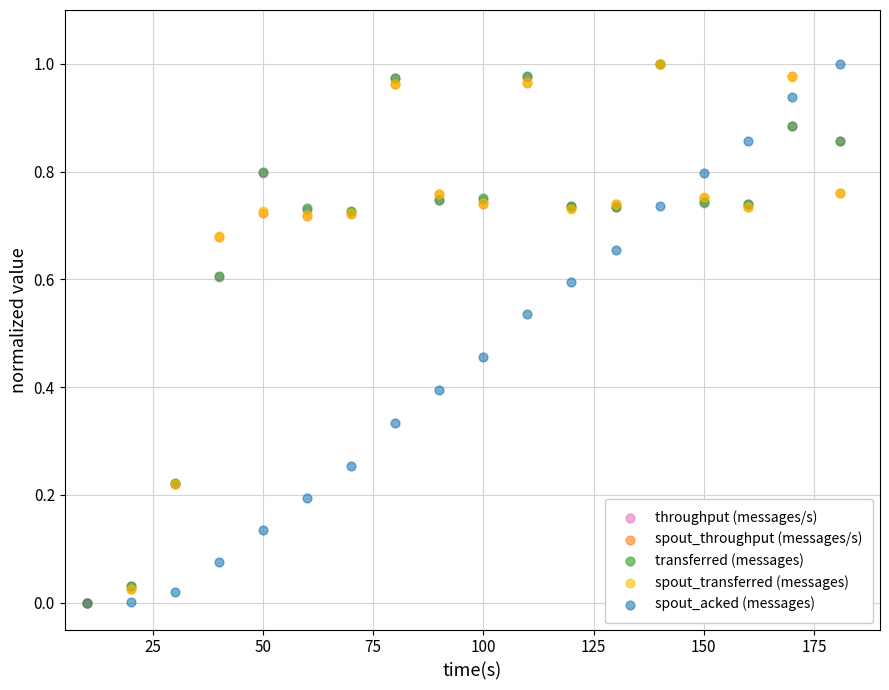

What are all the series names shown in the legend?

throughput (messages/s), spout_throughput (messages/s), transferred (messages), spout_transferred (messages), spout_acked (messages)